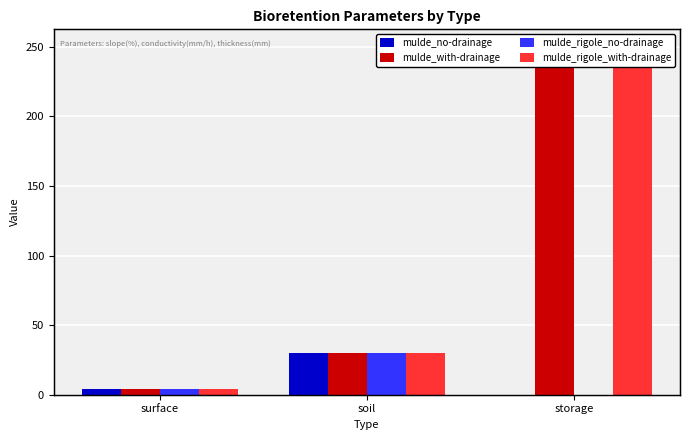

At how many categories does at least one series exceed 1?

3